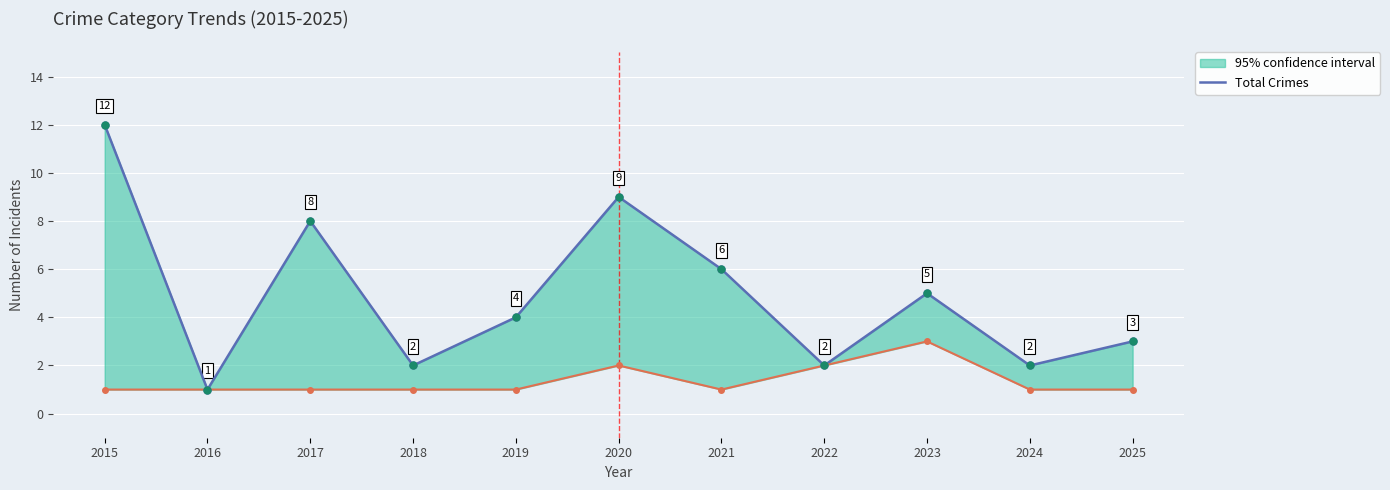

Between 2024 and 2015, which is larger?

2015